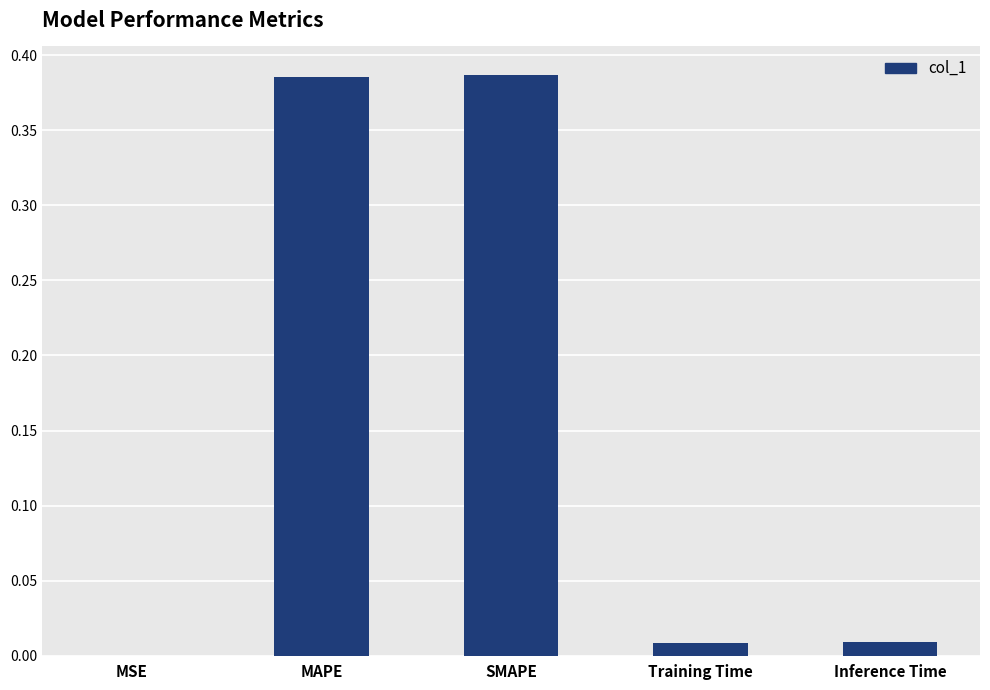

The chart shows a value of 0.0 at Inference Time. True or false?

True